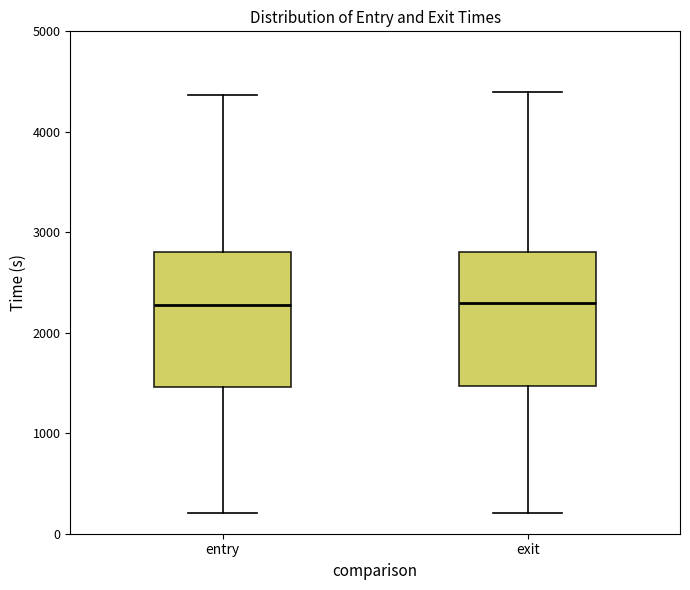

Reading left to right, transcribe this box plot: for each box, give where its median line is, the range the box spans, and where its two whiskers end, as read against the y-axis. The values are not printed on the chart, so give them approximately, as read against the axis.

entry: median 2300, box 1500 to 2800, whiskers 200 to 4400
exit: median 2300, box 1500 to 2800, whiskers 200 to 4400